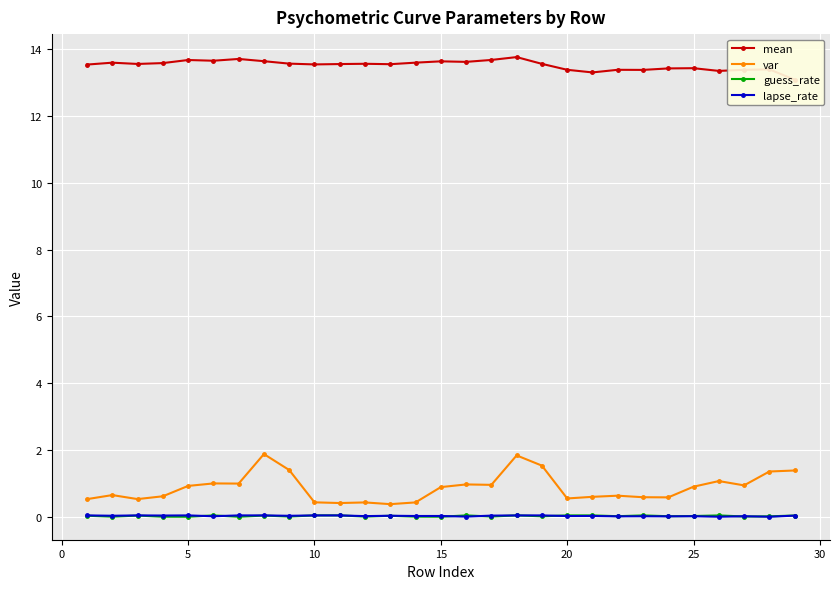

Reading left to right, list all the values displayed in this chart.

mean: 13.5	13.6	13.5	13.6	13.7	13.6	13.7	13.6	13.6	13.5	13.5	13.6	13.5	13.6	13.6	13.6	13.7	13.8	13.6	13.4	13.3	13.4	13.4	13.4	13.4	13.3	13.4	13.4	13.1
var: 0.5	0.7	0.5	0.6	0.9	1.0	1.0	1.9	1.4	0.4	0.4	0.4	0.4	0.4	0.9	1.0	1.0	1.8	1.5	0.6	0.6	0.6	0.6	0.6	0.9	1.1	0.9	1.4	1.4
guess_rate: 0.0	0.0	0.0	0.0	0.0	0.0	0.0	0.0	0.0	0.0	0.0	0.0	0.0	0.0	0.0	0.0	0.0	0.0	0.0	0.0	0.0	0.0	0.0	0.0	0.0	0.0	0.0	0.0	0.0
lapse_rate: 0.0	0.0	0.0	0.0	0.0	0.0	0.0	0.0	0.0	0.0	0.0	0.0	0.0	0.0	0.0	0.0	0.0	0.0	0.0	0.0	0.0	0.0	0.0	0.0	0.0	0.0	0.0	0.0	0.0